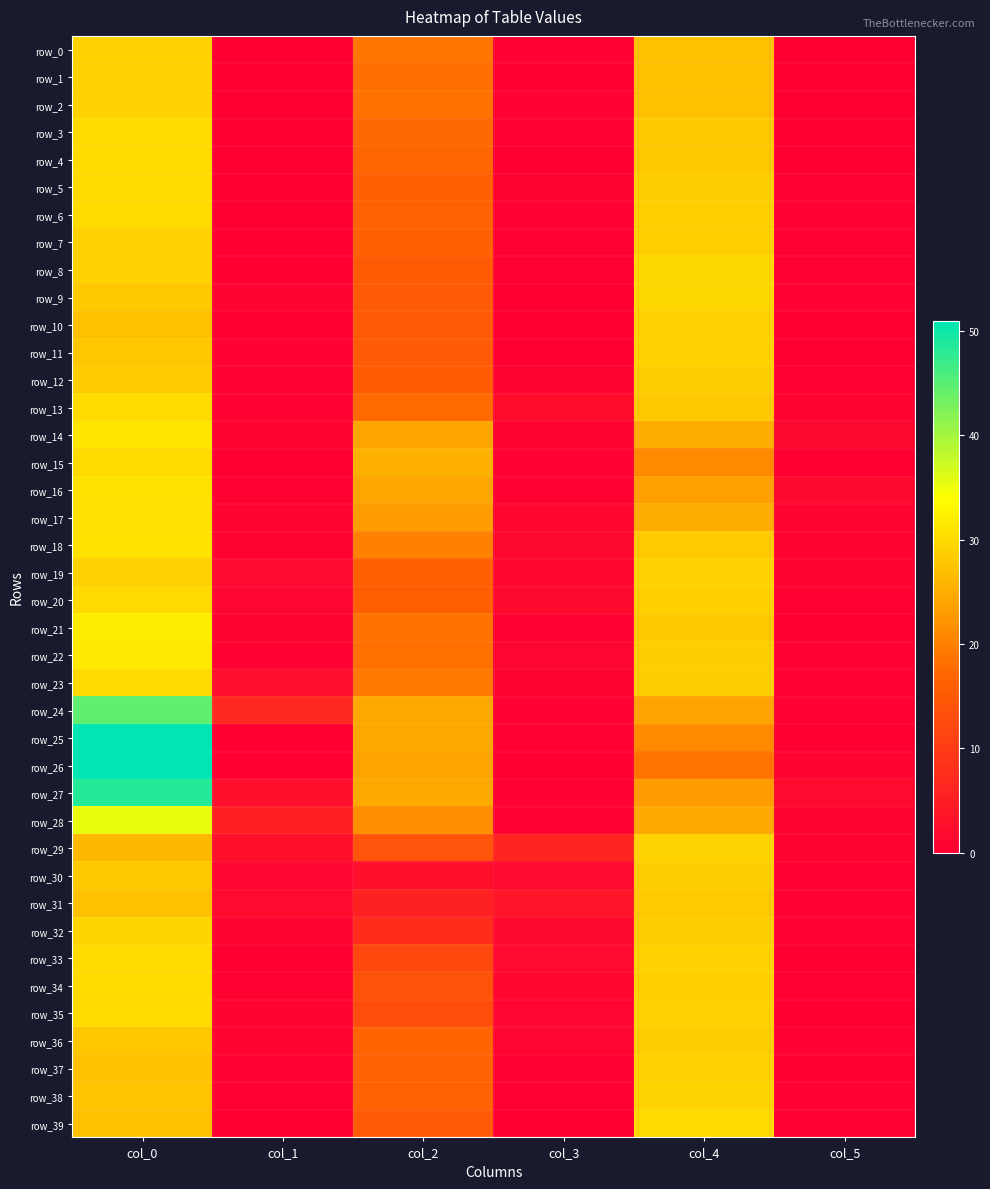

At which label does row_38 first exceed 16?

col_0